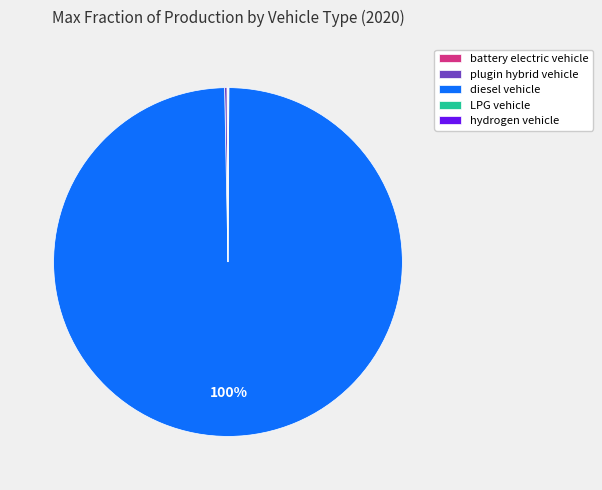

Which category accounts for the majority?

diesel vehicle